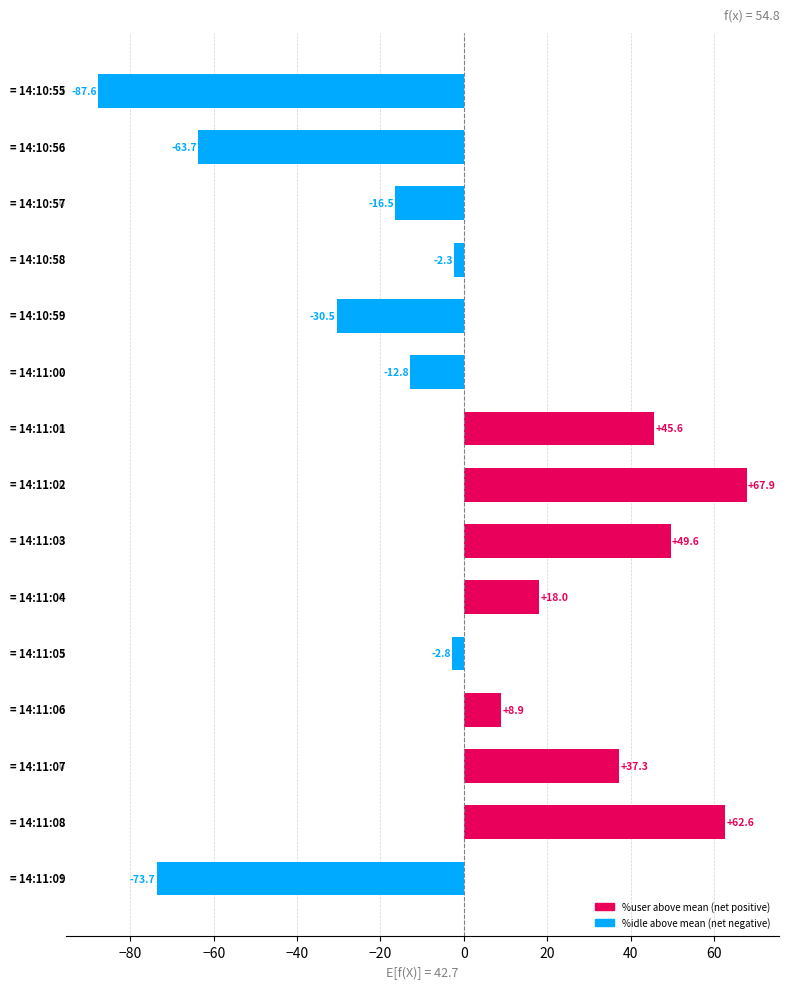

What is the value of the 2nd bar from the top?

-63.7